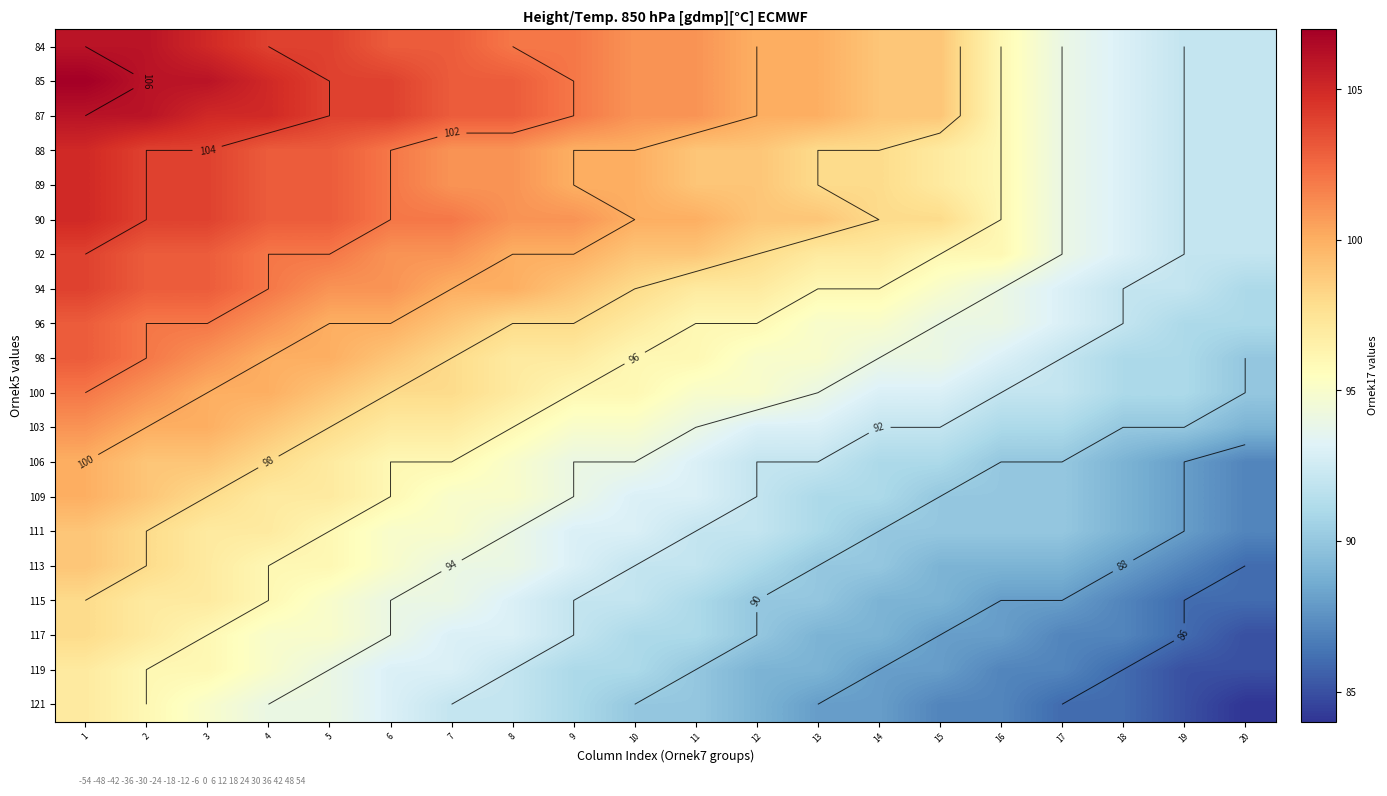

Is it true that 109 equals 37 at 6?

False